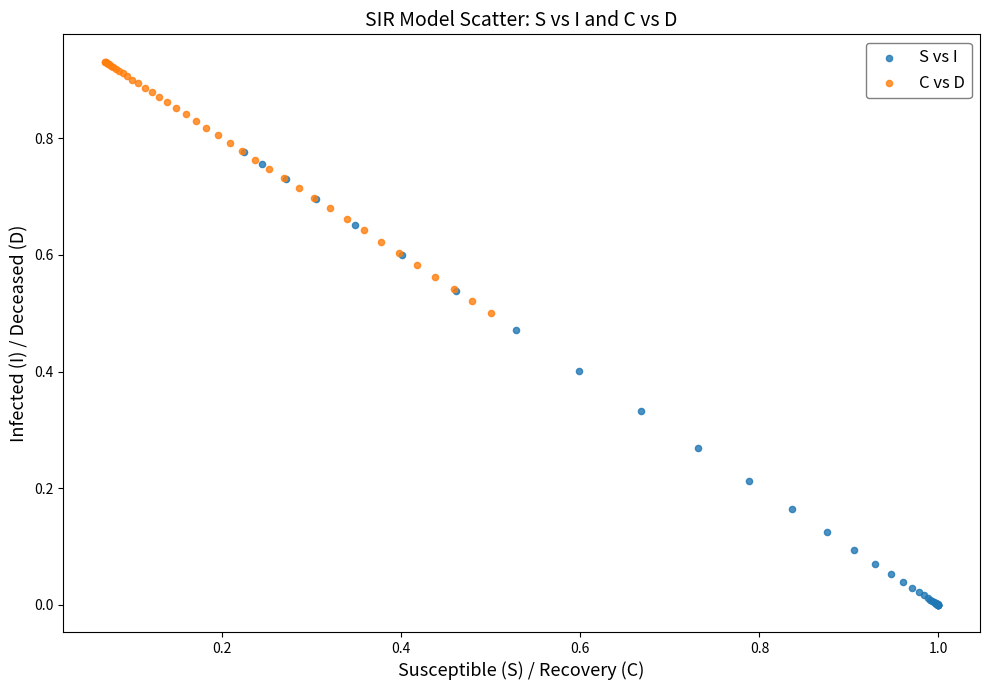

Which series has the widest spread of Y values?

S vs I